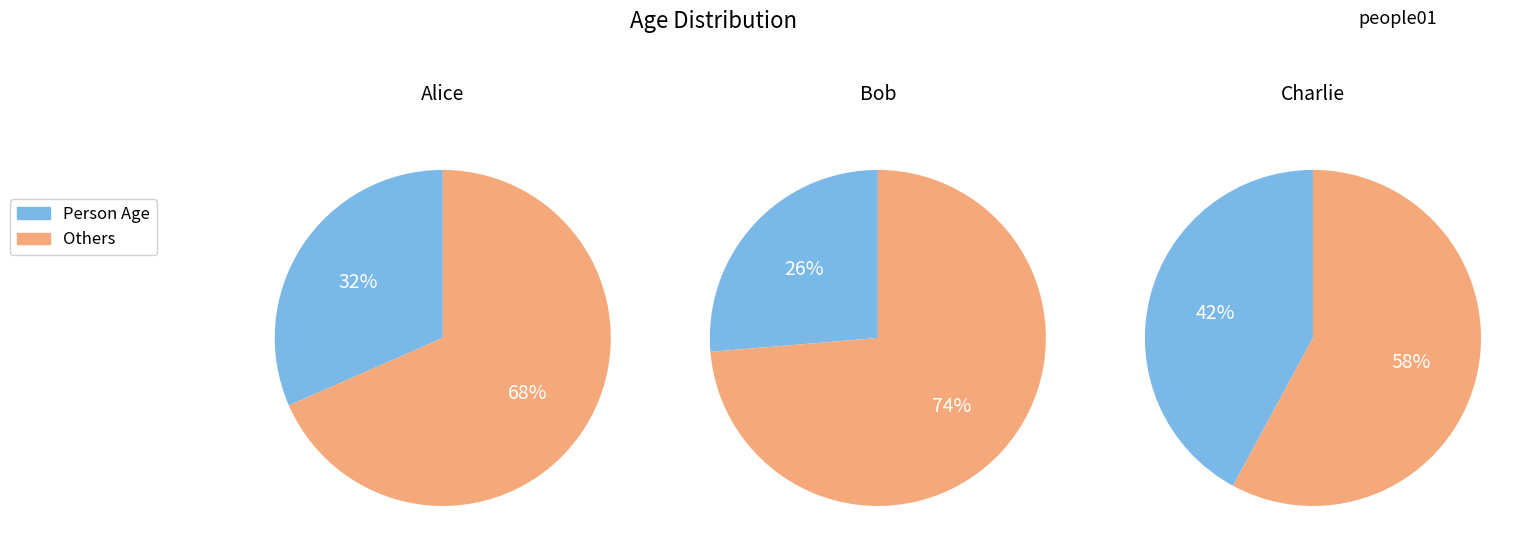

Approximately how many times larger is the value at Bob compared to Alice?

0.8